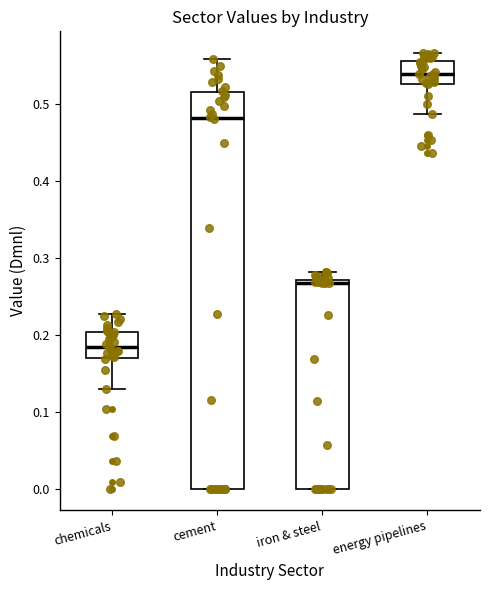

Reading left to right, transcribe this box plot: for each box, give where its median line is, the range the box spans, and where its two whiskers end, as read against the y-axis. The values are not printed on the chart, so give them approximately, as read against the axis.

chemicals: median 0.18, box 0.17 to 0.20, whiskers 0.13 to 0.23
cement: median 0.48, box 0.00 to 0.51, whiskers 0.00 to 0.56
iron & steel: median 0.27 (just below the box's upper edge), box 0.00 to 0.27, whiskers 0.00 to 0.28
energy pipelines: median 0.54, box 0.53 to 0.56, whiskers 0.49 to 0.57